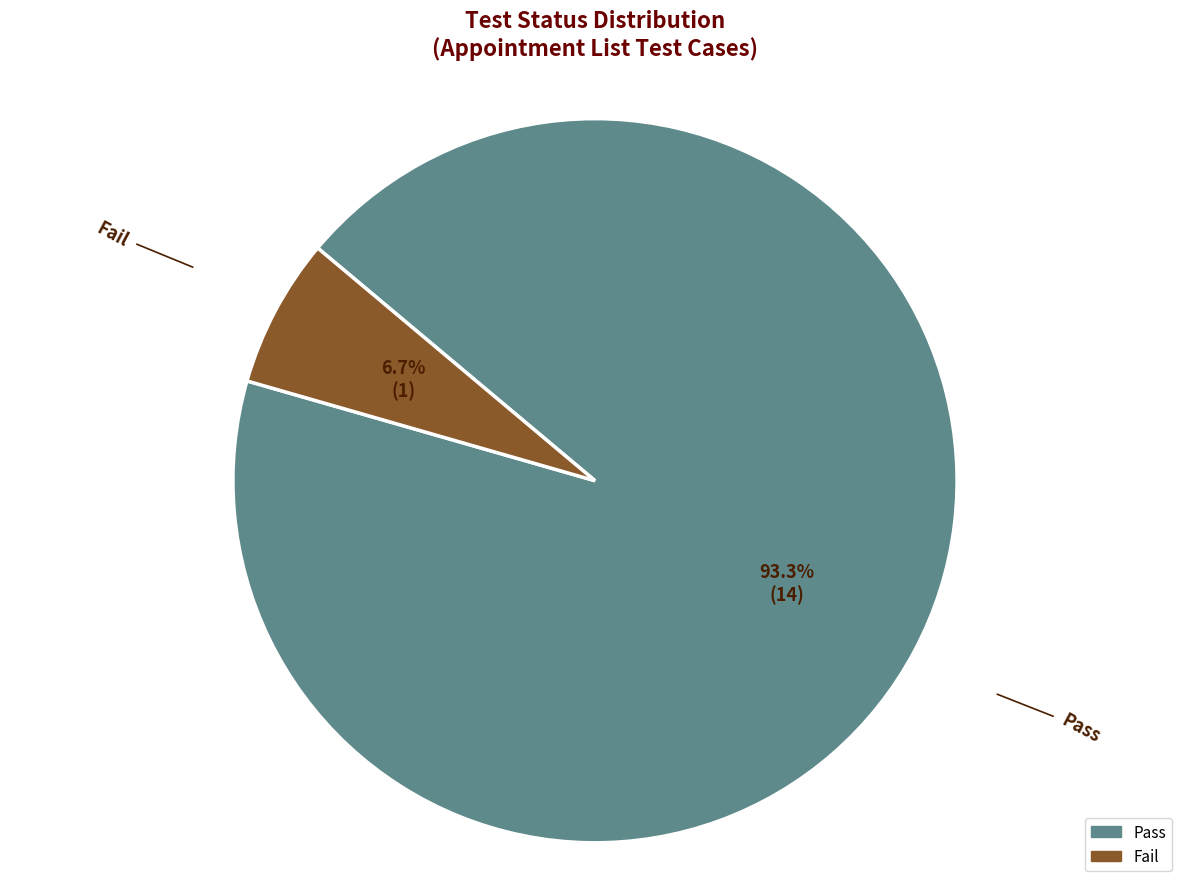

Count the number of slices in the pie.

2